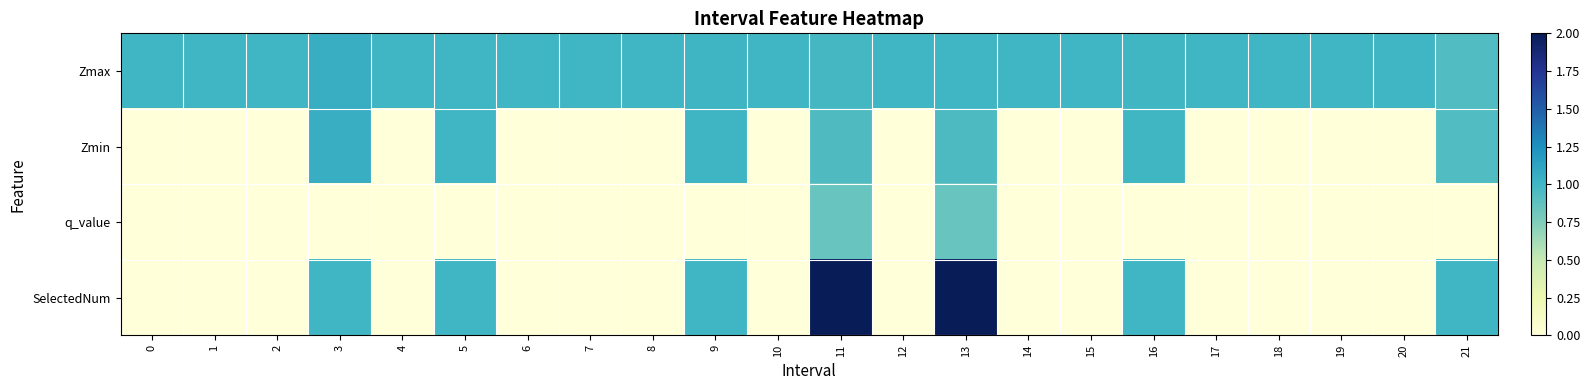

Reading left to right, what are all the values shown in this chart?

Zmax: 0=1.0	1=1.0	2=1.0	3=1.0	4=1.0	5=1.0	6=1.0	7=1.0	8=1.0	9=1.0	10=1.0	11=1.0	12=1.0	13=1.0	14=1.0	15=1.0	16=1.0	17=1.0	18=1.0	19=1.0	20=1.0	21=0.9
Zmin: 0=0.0	1=0.0	2=0.0	3=1.0	4=0.0	5=1.0	6=0.0	7=0.0	8=0.0	9=1.0	10=0.0	11=0.9	12=0.0	13=0.9	14=0.0	15=0.0	16=1.0	17=0.0	18=0.0	19=0.0	20=0.0	21=0.9
q_value: 0=0.0	1=0.0	2=0.0	3=0.0	4=0.0	5=0.0	6=0.0	7=0.0	8=0.0	9=0.0	10=0.0	11=0.8	12=0.0	13=0.8	14=0.0	15=0.0	16=0.0	17=0.0	18=0.0	19=0.0	20=0.0	21=0.0
SelectedNum: 0=0.0	1=0.0	2=0.0	3=1.0	4=0.0	5=1.0	6=0.0	7=0.0	8=0.0	9=1.0	10=0.0	11=2.0	12=0.0	13=2.0	14=0.0	15=0.0	16=1.0	17=0.0	18=0.0	19=0.0	20=0.0	21=1.0